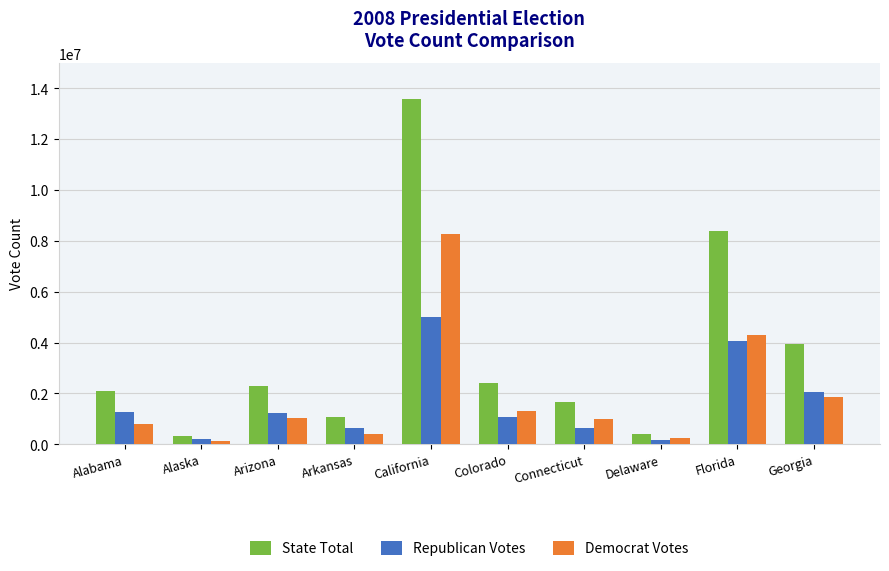

Which label corresponds to the largest value in the chart?

California